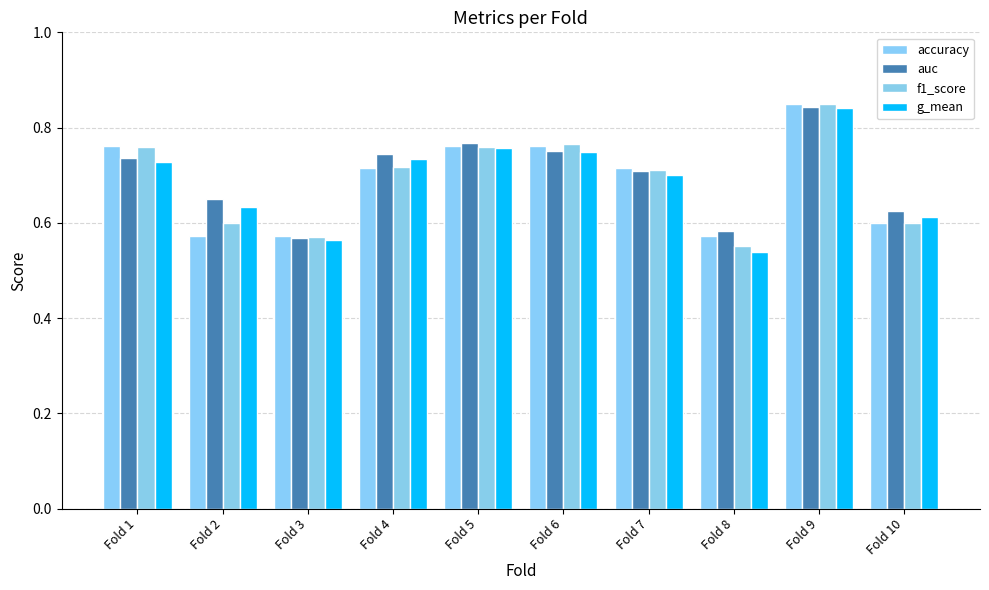

Is it true that f1_score equals 0.3 at Fold 1?

False